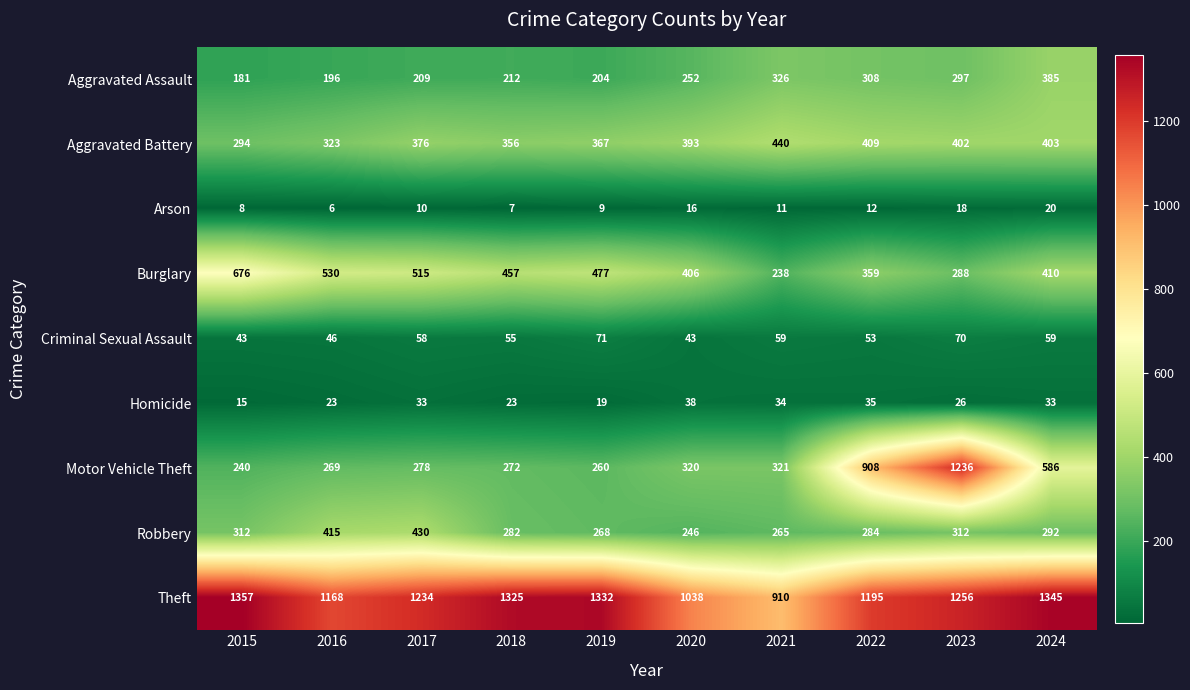

What is the sum of the Motor Vehicle Theft values at 2016 and 2021?

590